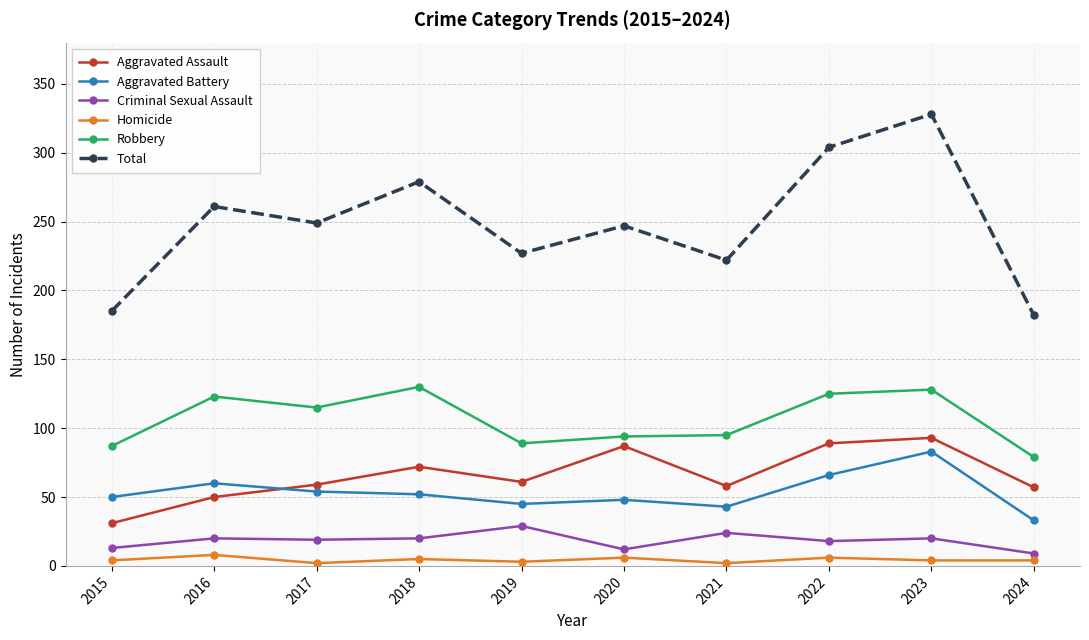

Is it true that Aggravated Battery equals 22 at 2015?

False